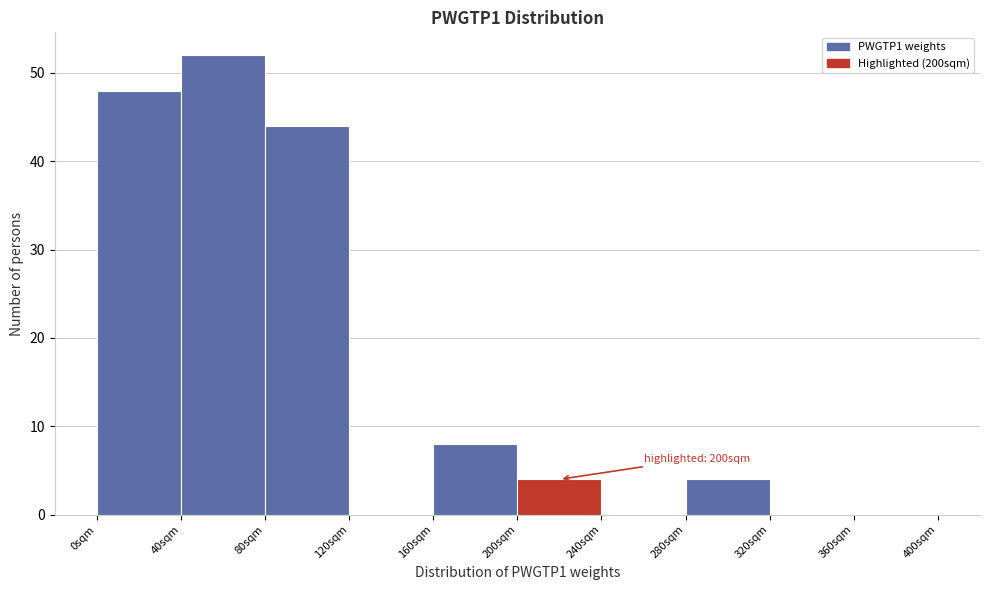

Over which range of the x-axis is the bar tallest?

40 to 80